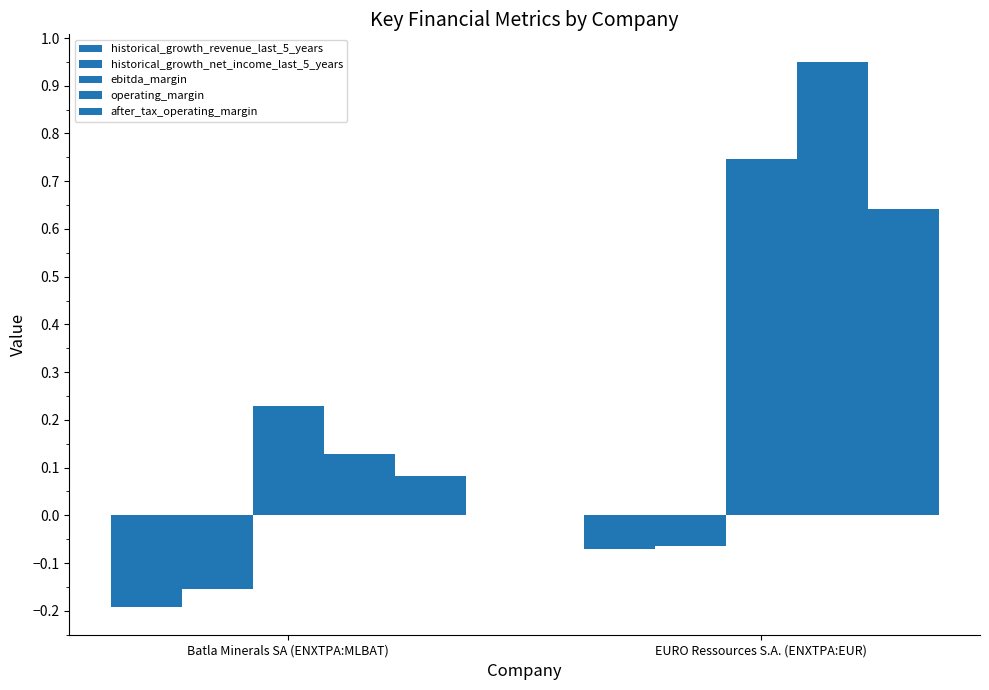

How many bars are there in each group?

5